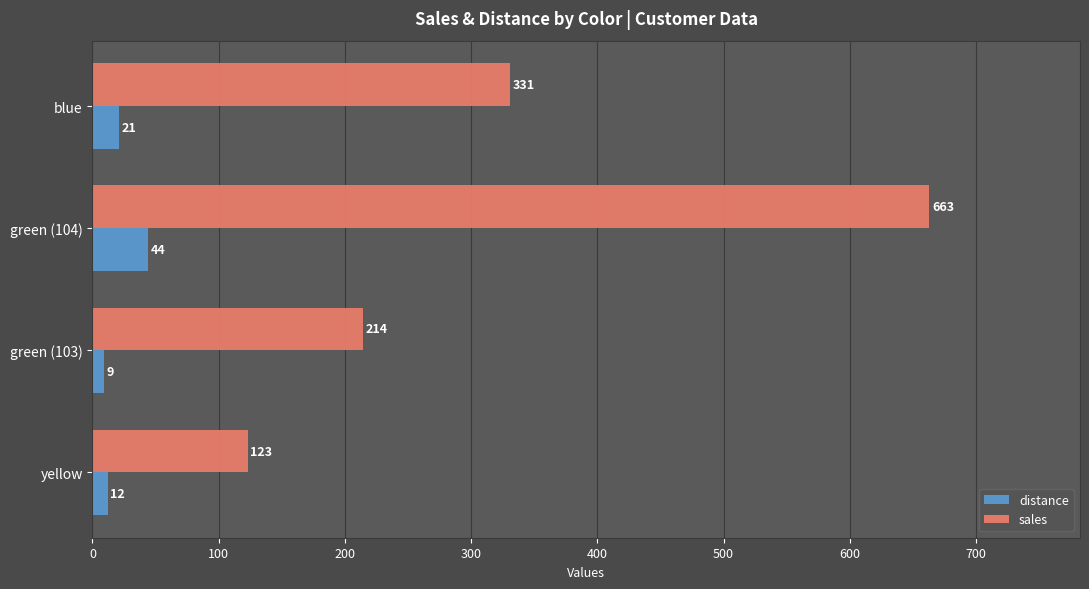

What is the average value of the sales series?

333